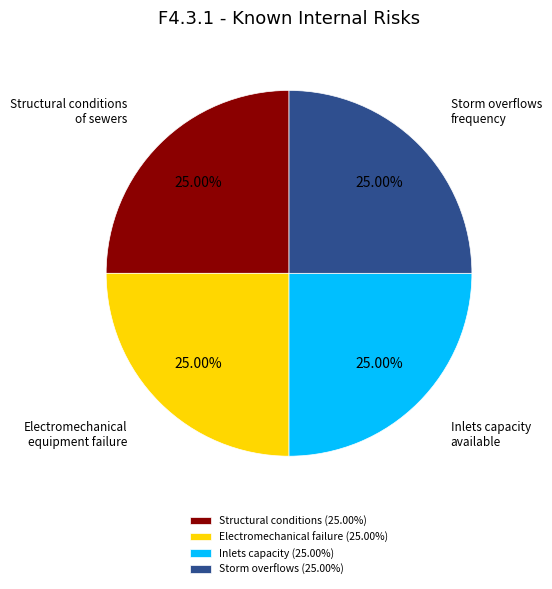

Does Electromechanical failure (25.00%) represent more than half of the total?

No